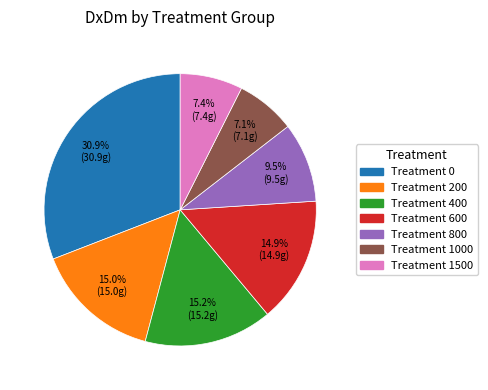

Does any single category account for the majority?

No